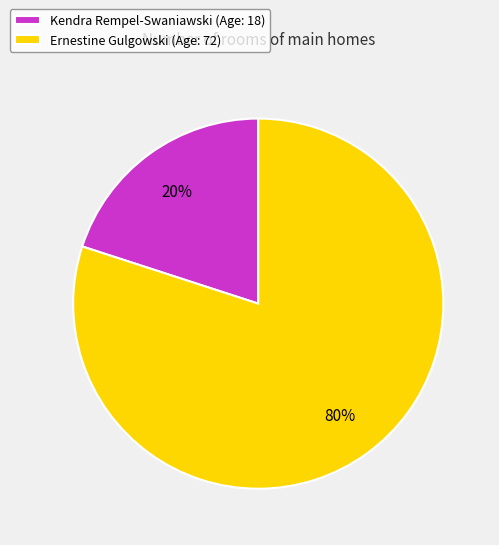

To the nearest percent, what portion does Ernestine Gulgowski represent?

80%